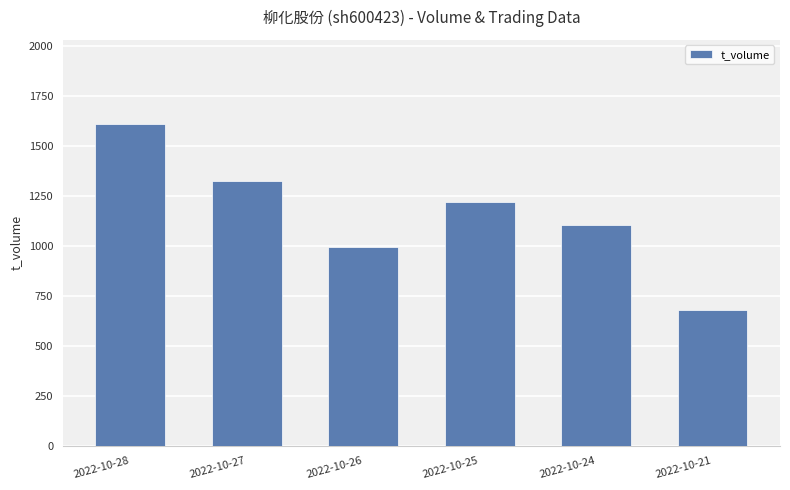

What is the change in value from 2022-10-27 to 2022-10-25?

-106